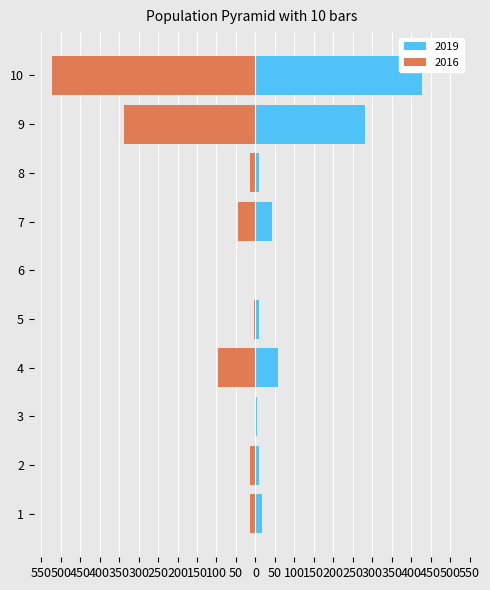

List the series in order of their overall mean, lowest first.

2016, 2019